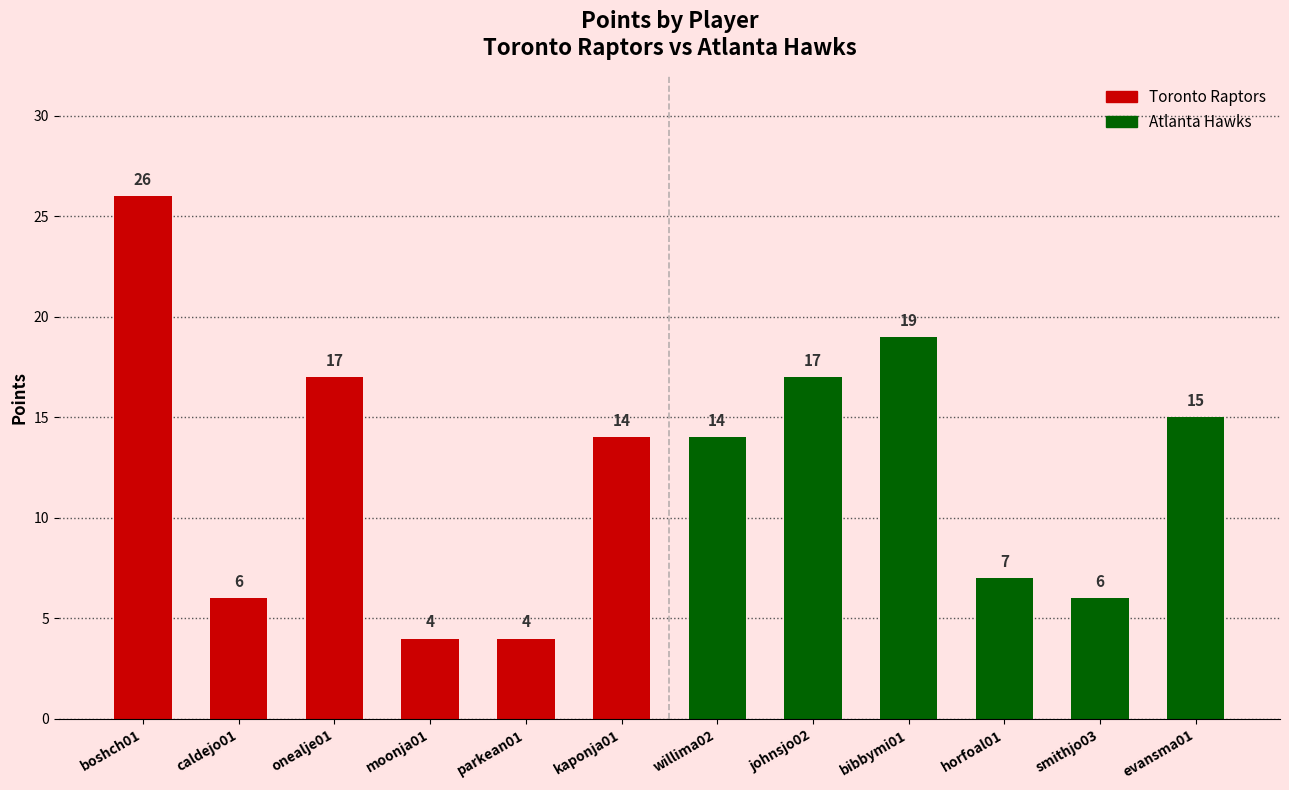

Which series has the largest total across all categories?

Atlanta Hawks